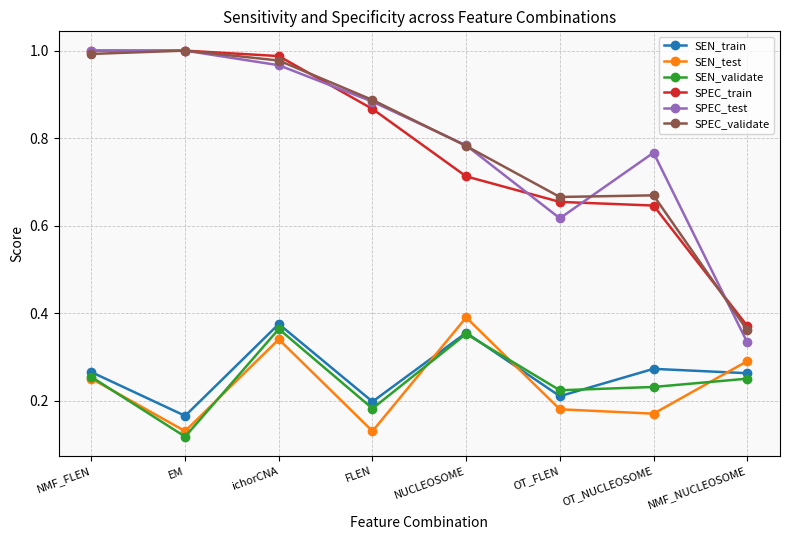

Is the value of SEN_train at OT_NUCLEOSOME greater than the value of SPEC_validate at OT_NUCLEOSOME?

No